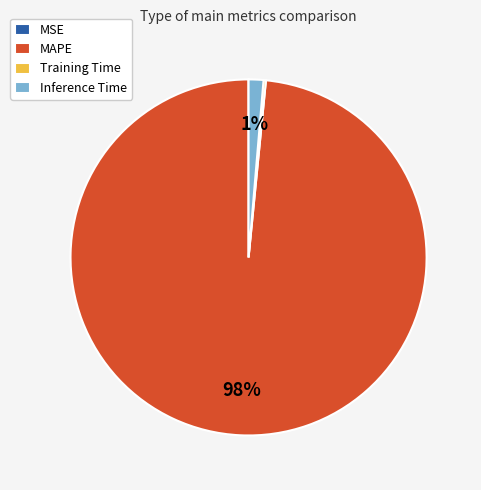

To the nearest percent, what is the average slice percentage?

25%